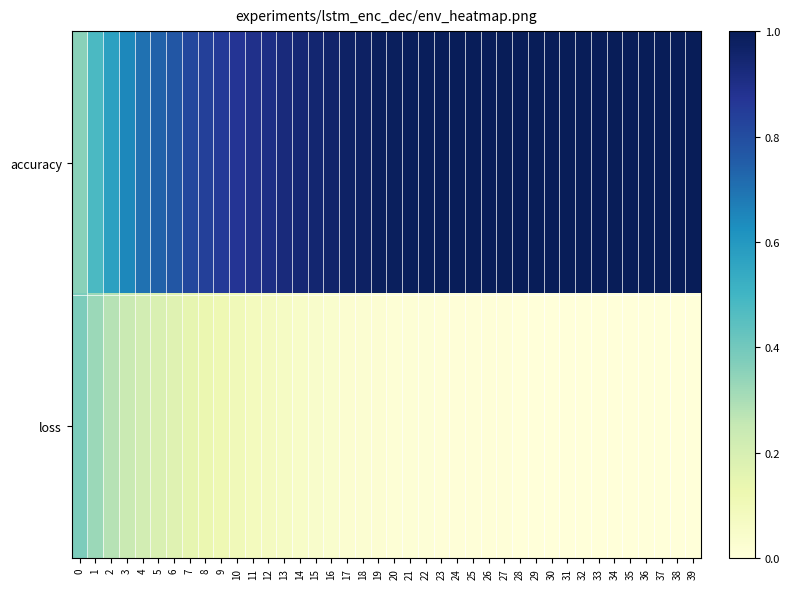

How many distinct data groups are displayed?

2